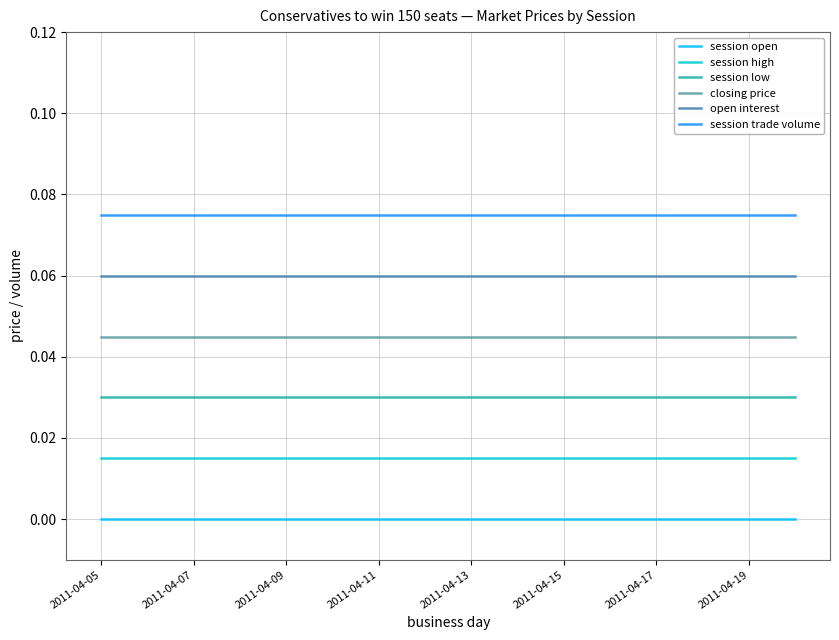

Which series has the largest total across all categories?

session trade volume